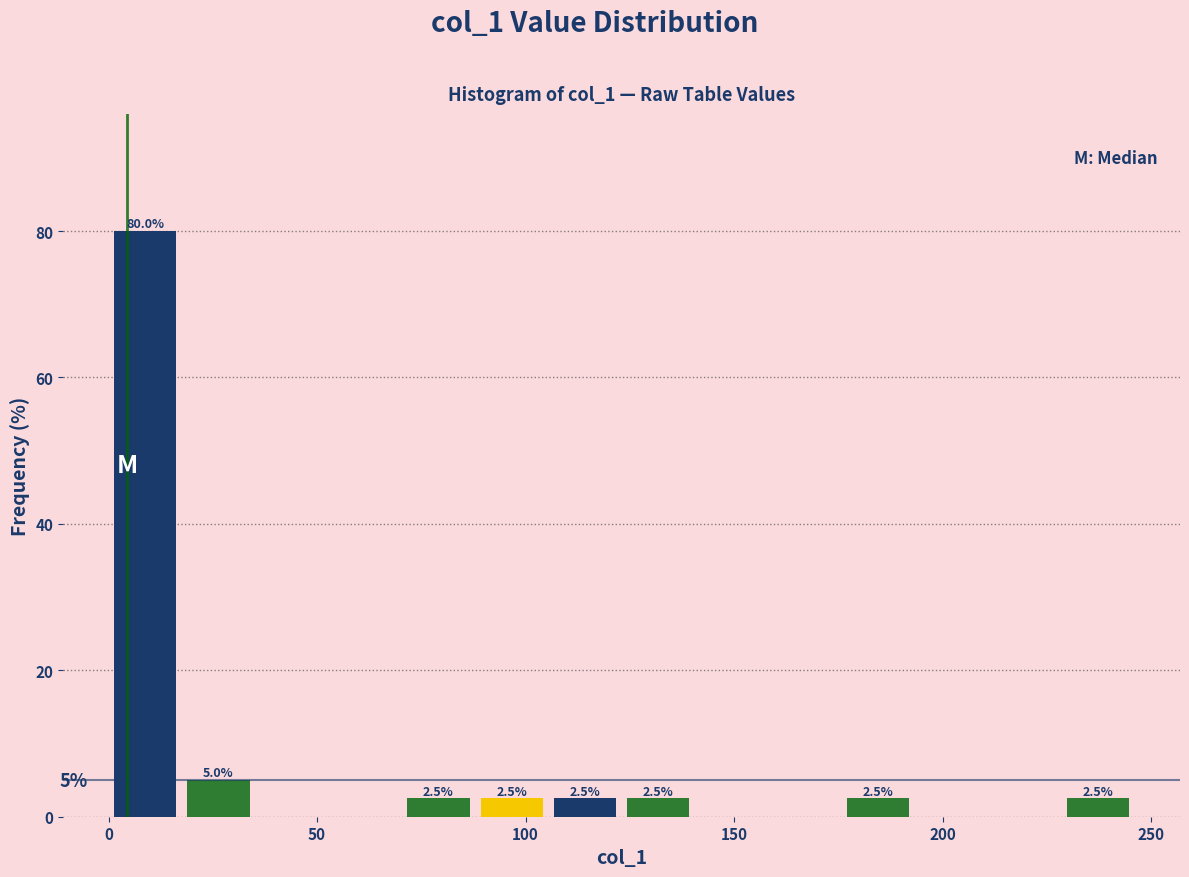

Read against the x-axis, roughly where is the centre of the tallest bar?

10